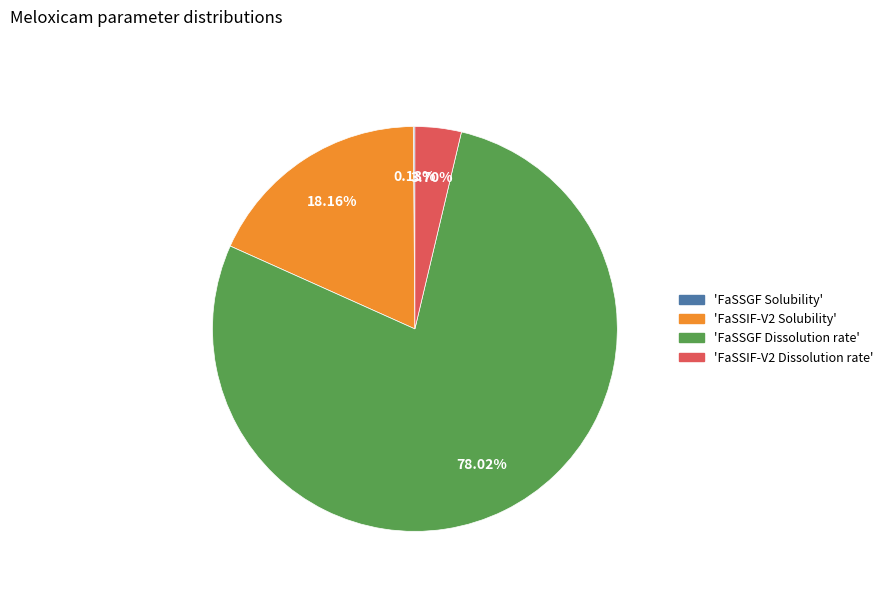

Does any single category account for the majority?

Yes